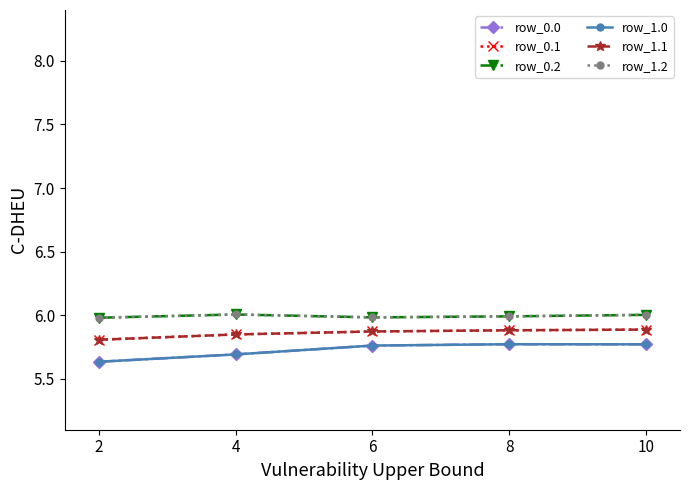

Is this an area chart (filled region under the line)?

No